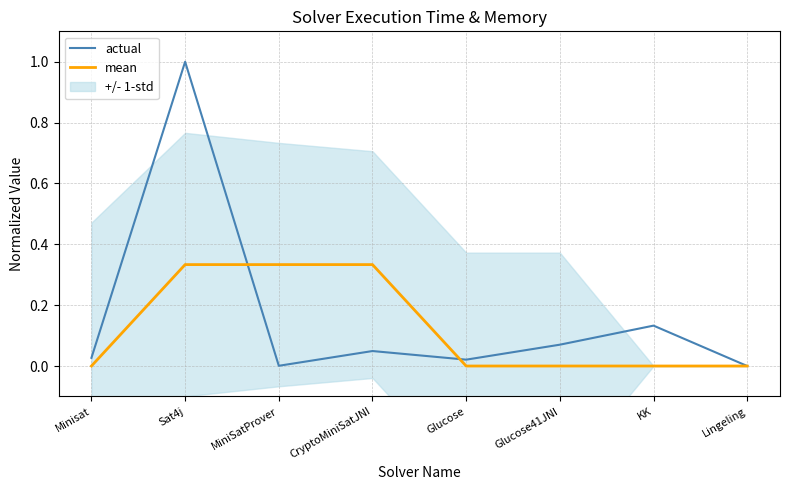

How many intersections are there between mean and actual?

2